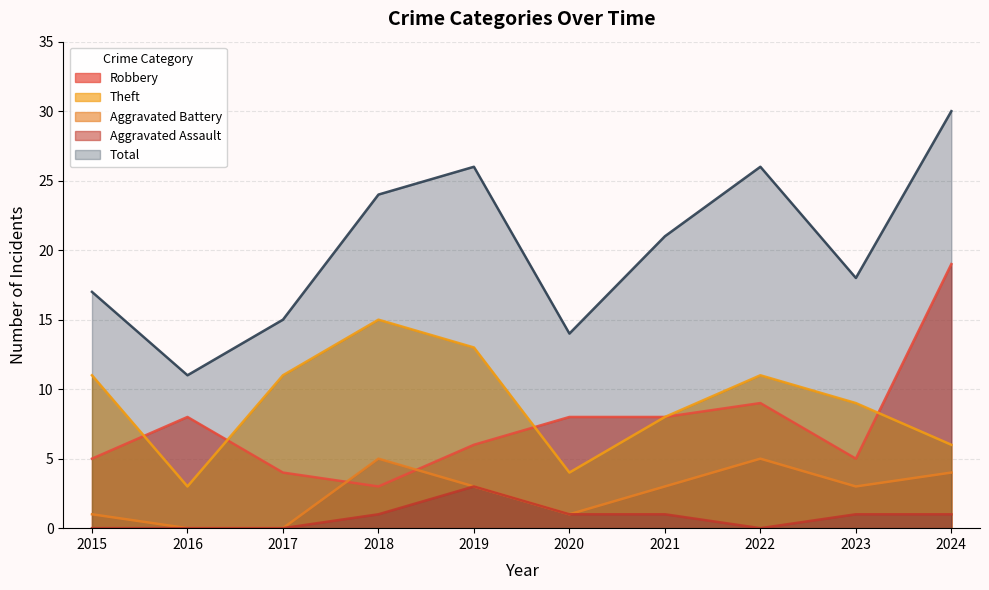

At 2021, list the series in order from largest to smallest.

Total, Robbery, Theft, Aggravated Battery, Aggravated Assault